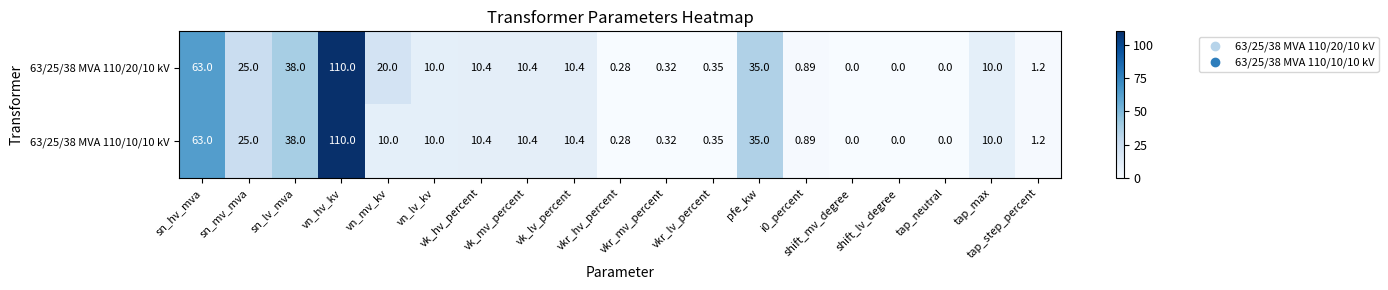

Rank the series by their maximum value, from highest to lowest.

63/25/38 MVA 110/20/10 kV, 63/25/38 MVA 110/10/10 kV